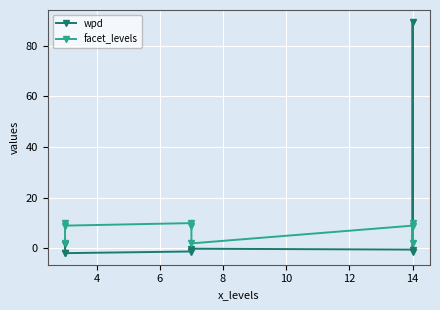

At how many categories does at least one series exceed 67?

1